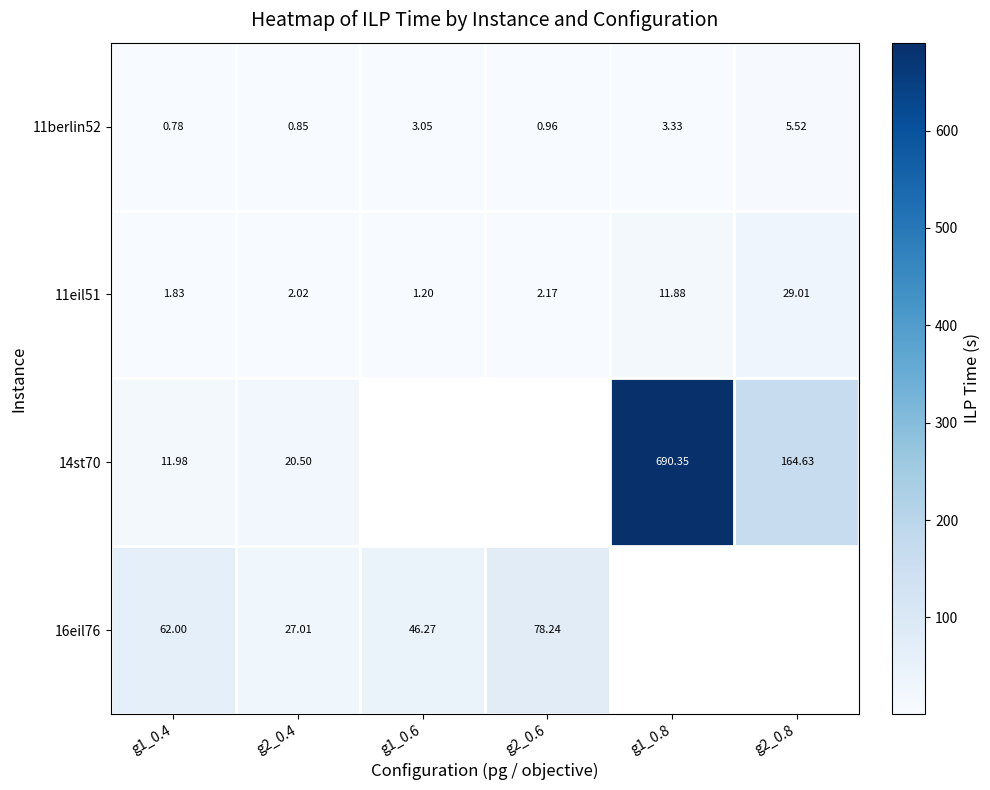

What is the greatest value displayed?

690.4